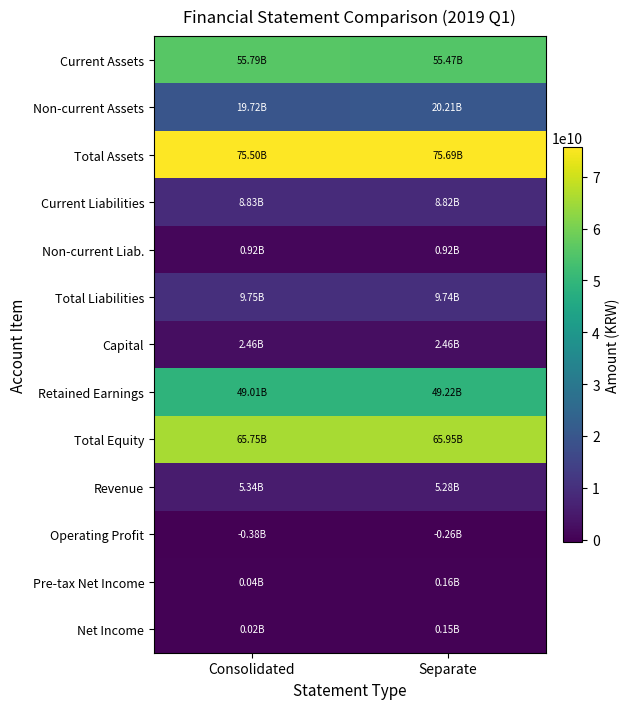

What is the spread (max minus min) of values at Consolidated?

75884198837